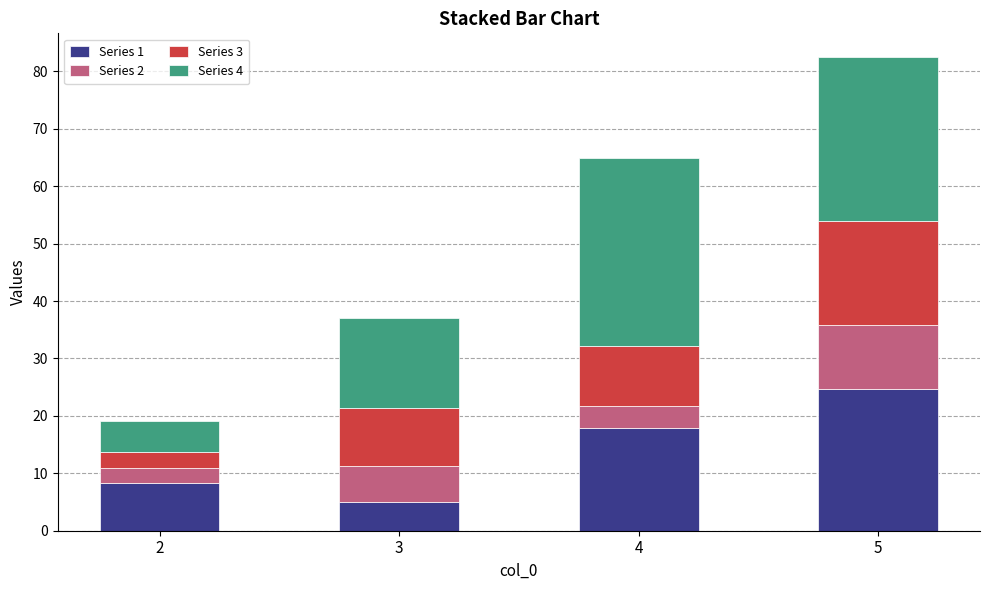

What is the value of the Series 1 bar at the 3rd from the left?

17.9